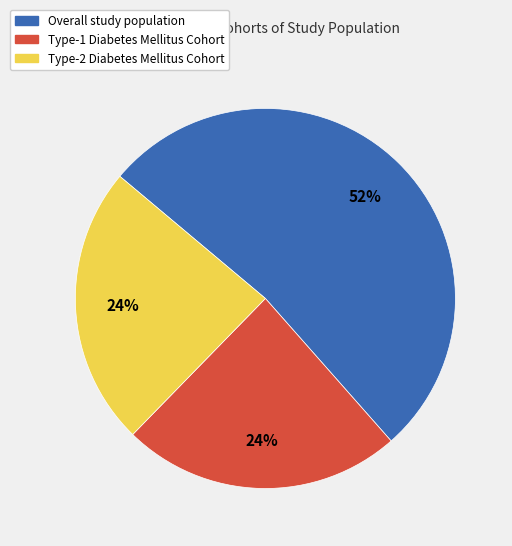

The Type-1 Diabetes Mellitus Cohort slice represents 39% of the pie. True or false?

False